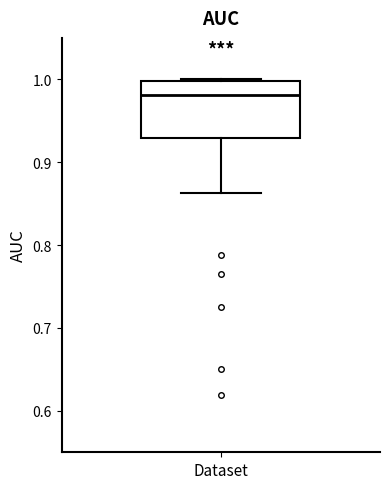

Where does the median line of the box for Dataset sit on the y-axis? The values are not printed on the chart, so give them approximately, as read against the axis.

0.98